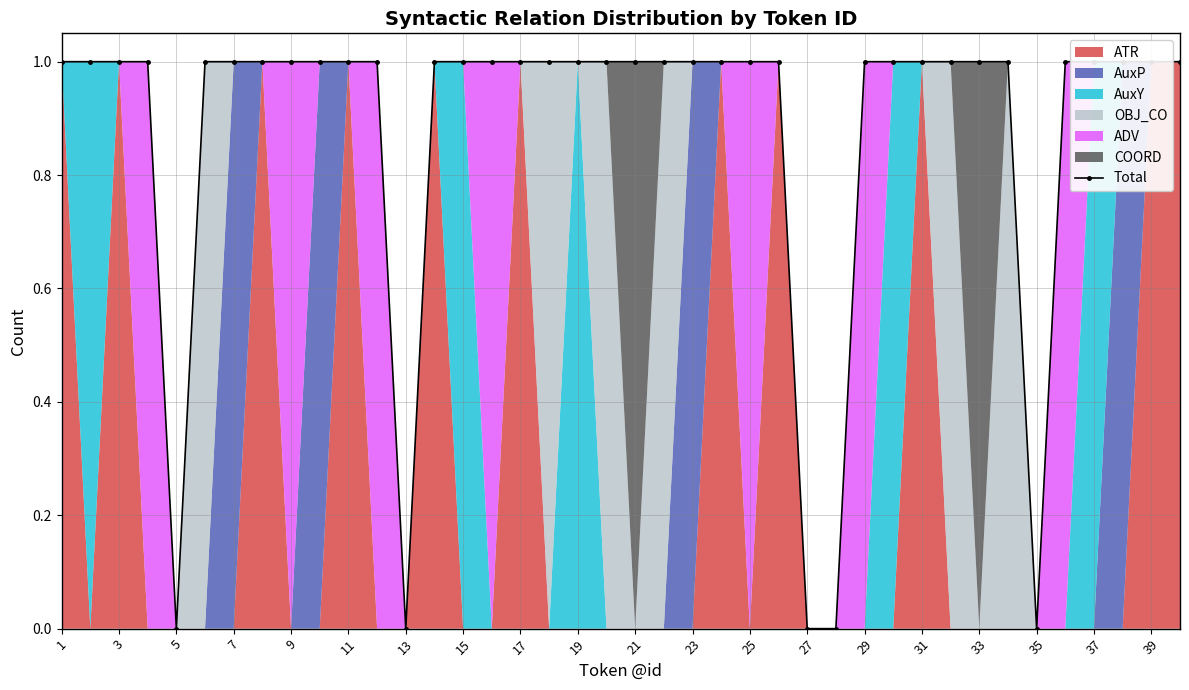

How many lines are shown in the chart?

1